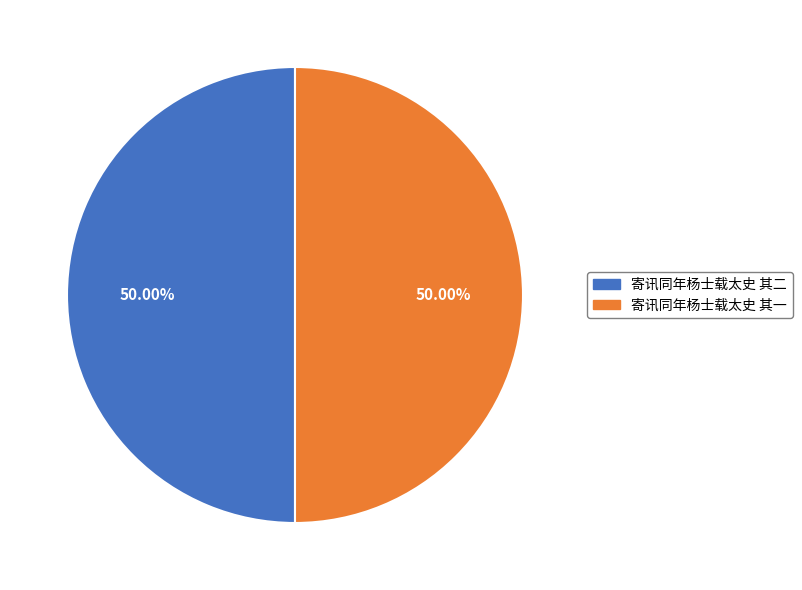

Approximately how many times larger is the value at 寄讯同年杨士载太史 其一 compared to 寄讯同年杨士载太史 其二?

1.0